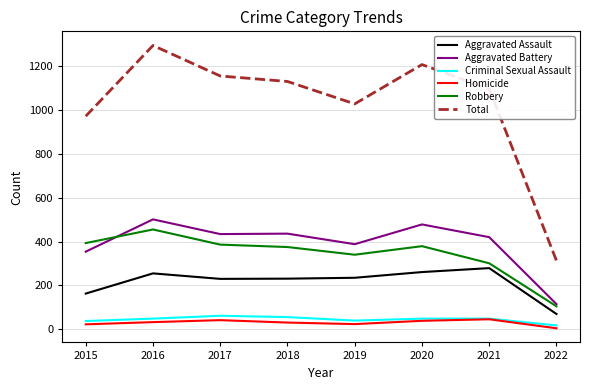

At which label does Aggravated Battery first exceed 434?

2016